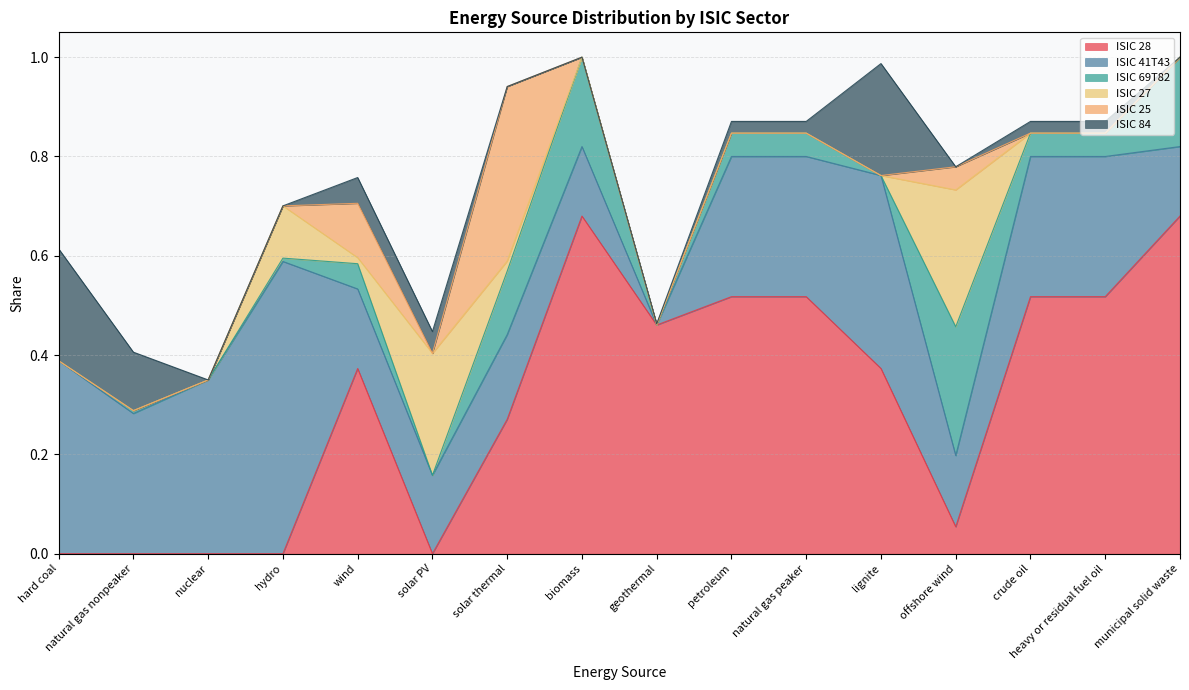

Reading left to right, transcribe all the data shown in this chart.

ISIC 28: hard coal=0.0	natural gas nonpeaker=0.0	nuclear=0.0	hydro=0.0	wind=0.4	solar PV=0.0	solar thermal=0.3	biomass=0.7	geothermal=0.5	petroleum=0.5	natural gas peaker=0.5	lignite=0.4	offshore wind=0.1	crude oil=0.5	heavy or residual fuel oil=0.5	municipal solid waste=0.7
ISIC 41T43: hard coal=0.4	natural gas nonpeaker=0.3	nuclear=0.3	hydro=0.6	wind=0.2	solar PV=0.2	solar thermal=0.2	biomass=0.1	geothermal=0.0	petroleum=0.3	natural gas peaker=0.3	lignite=0.4	offshore wind=0.1	crude oil=0.3	heavy or residual fuel oil=0.3	municipal solid waste=0.1
ISIC 69T82: hard coal=0.0	natural gas nonpeaker=0.0	nuclear=0.0	hydro=0.0	wind=0.1	solar PV=0.0	solar thermal=0.1	biomass=0.2	geothermal=0.0	petroleum=0.0	natural gas peaker=0.0	lignite=0.0	offshore wind=0.3	crude oil=0.0	heavy or residual fuel oil=0.0	municipal solid waste=0.2
ISIC 27: hard coal=0.0	natural gas nonpeaker=0.0	nuclear=0.0	hydro=0.1	wind=0.0	solar PV=0.2	solar thermal=0.0	biomass=0.0	geothermal=0.0	petroleum=0.0	natural gas peaker=0.0	lignite=0.0	offshore wind=0.3	crude oil=0.0	heavy or residual fuel oil=0.0	municipal solid waste=0.0
ISIC 25: hard coal=0.0	natural gas nonpeaker=0.0	nuclear=0.0	hydro=0.0	wind=0.1	solar PV=0.0	solar thermal=0.4	biomass=0.0	geothermal=0.0	petroleum=0.0	natural gas peaker=0.0	lignite=0.0	offshore wind=0.0	crude oil=0.0	heavy or residual fuel oil=0.0	municipal solid waste=0.0
ISIC 84: hard coal=0.2	natural gas nonpeaker=0.1	nuclear=0.0	hydro=0.0	wind=0.1	solar PV=0.0	solar thermal=0.0	biomass=0.0	geothermal=0.0	petroleum=0.0	natural gas peaker=0.0	lignite=0.2	offshore wind=0.0	crude oil=0.0	heavy or residual fuel oil=0.0	municipal solid waste=0.0